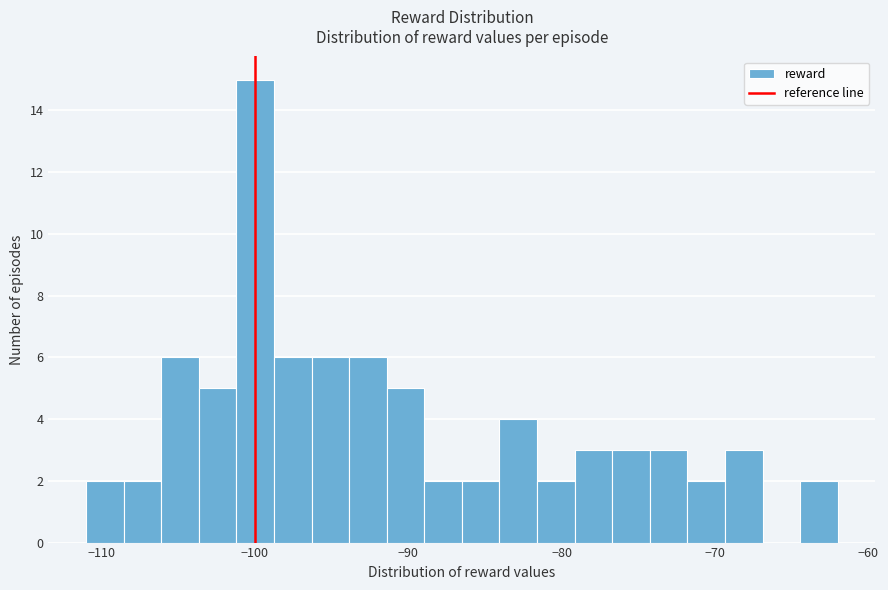

Read against the x-axis, roughly where is the centre of the tallest bar?

-100